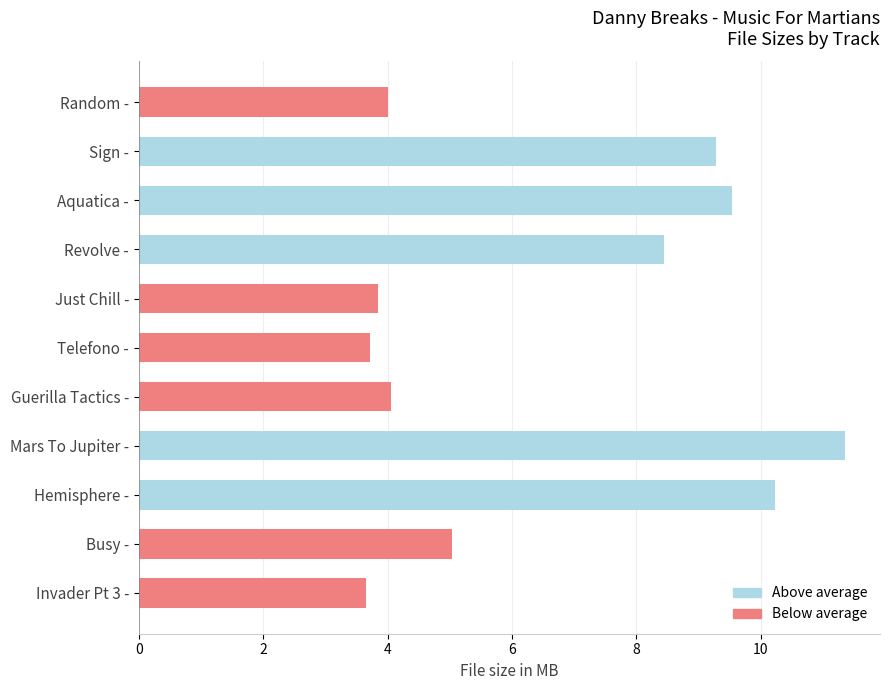

At which label is the value closest to 7?

Revolve -